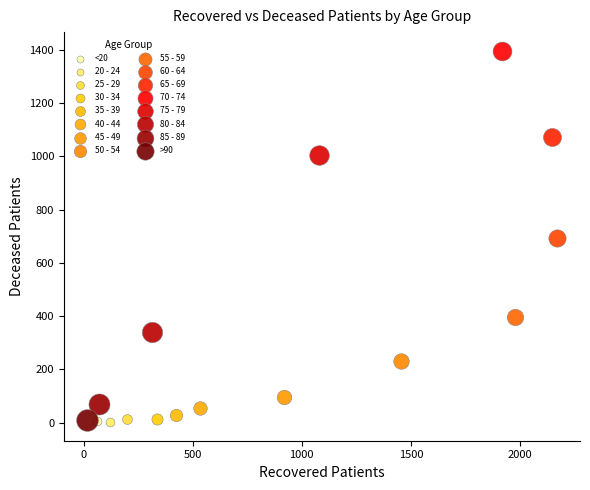

What are all the series names shown in the legend?

<20, 20 - 24, 25 - 29, 30 - 34, 35 - 39, 40 - 44, 45 - 49, 50 - 54, 55 - 59, 60 - 64, 65 - 69, 70 - 74, 75 - 79, 80 - 84, 85 - 89, >90